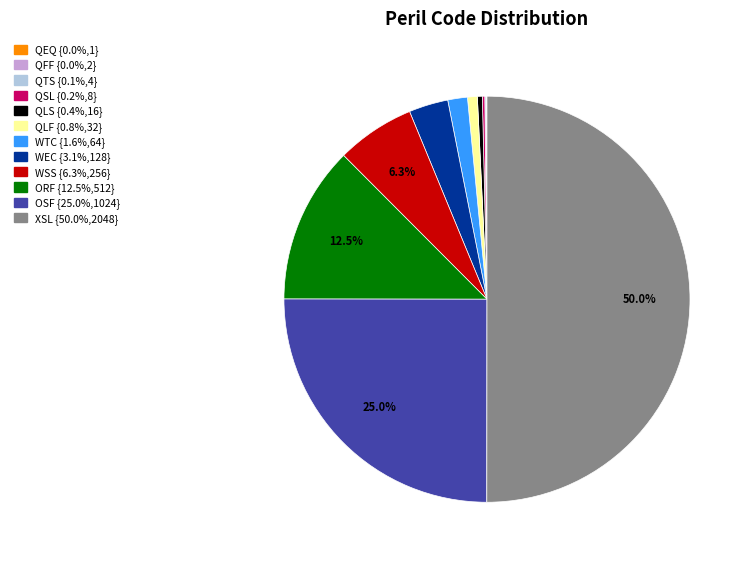

To the nearest percent, what is the difference between the WSS and QLS slice percentages?

6%